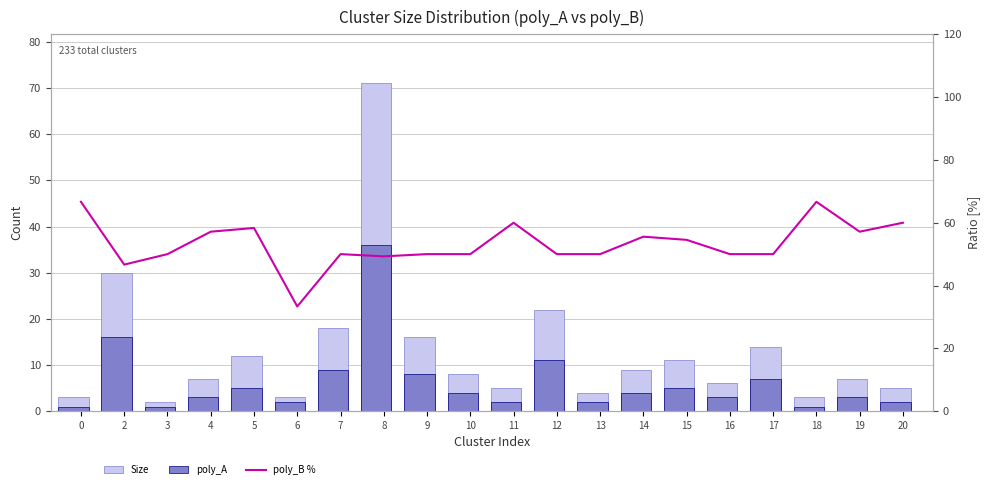

The poly_B % series shows 69.5 at 3. True or false?

False